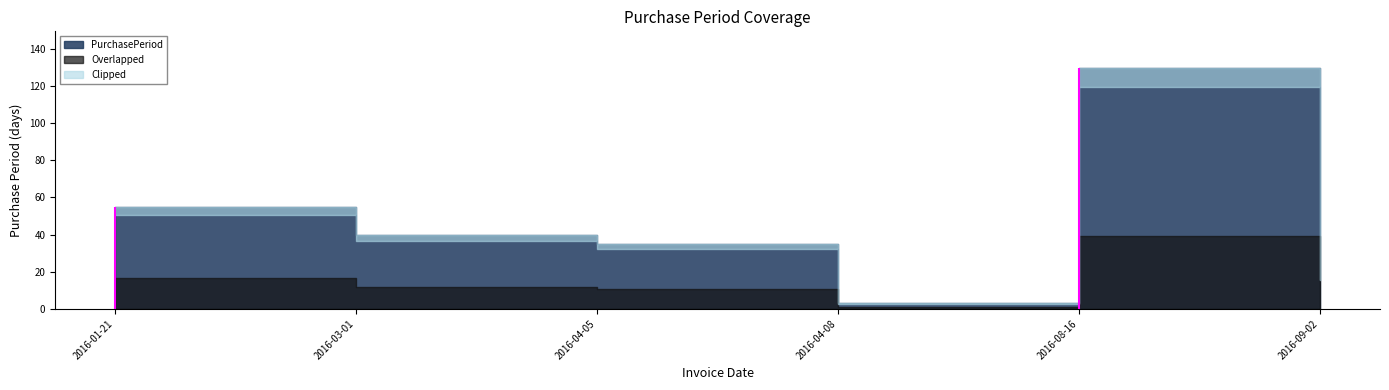

What is the difference between the values at 2016-09-02 and 2016-04-05?

18